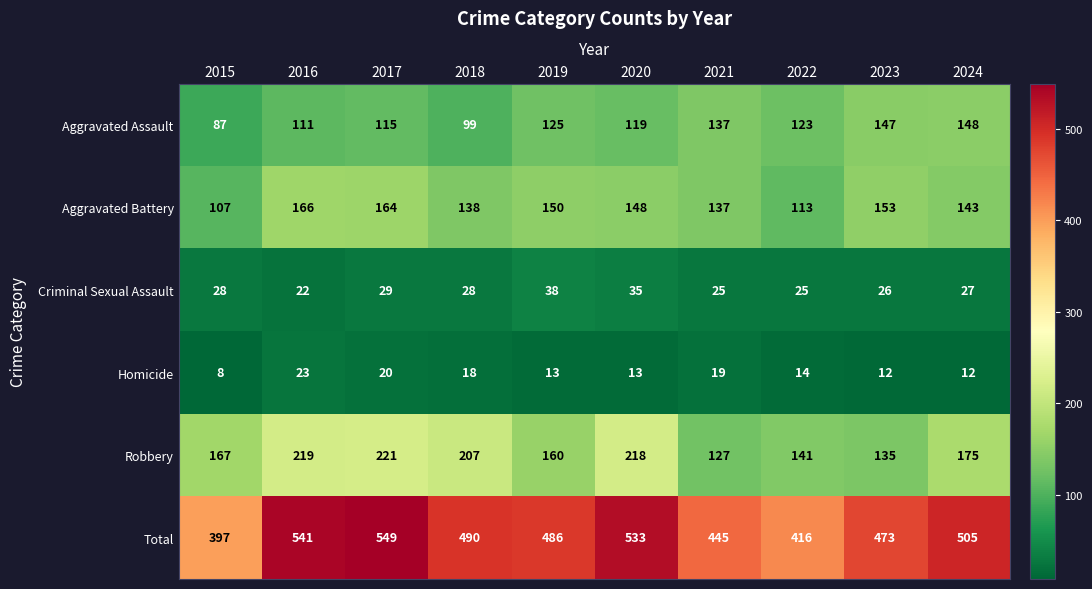

How many data points in Homicide are less than 14?

5